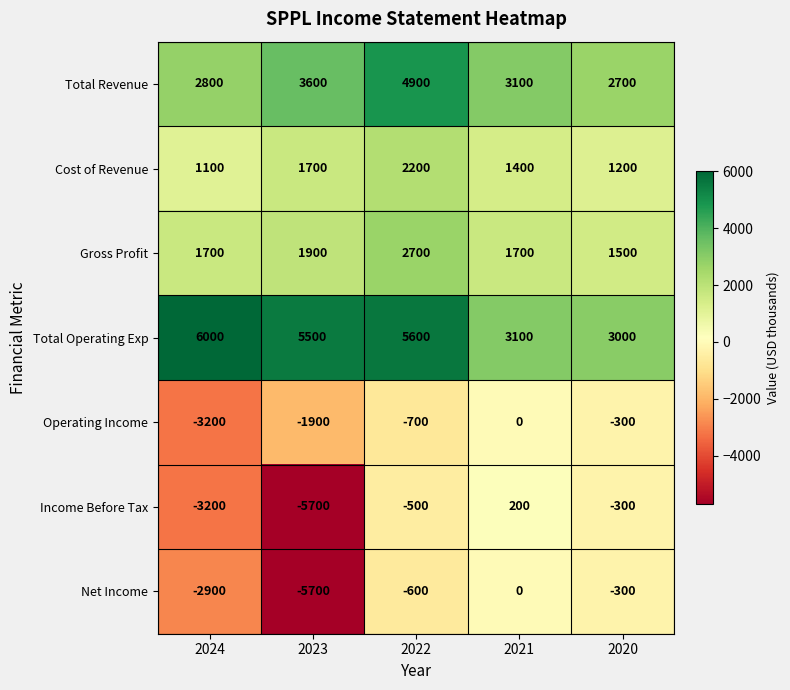

The Total Revenue series shows 2800 at 2024. True or false?

True